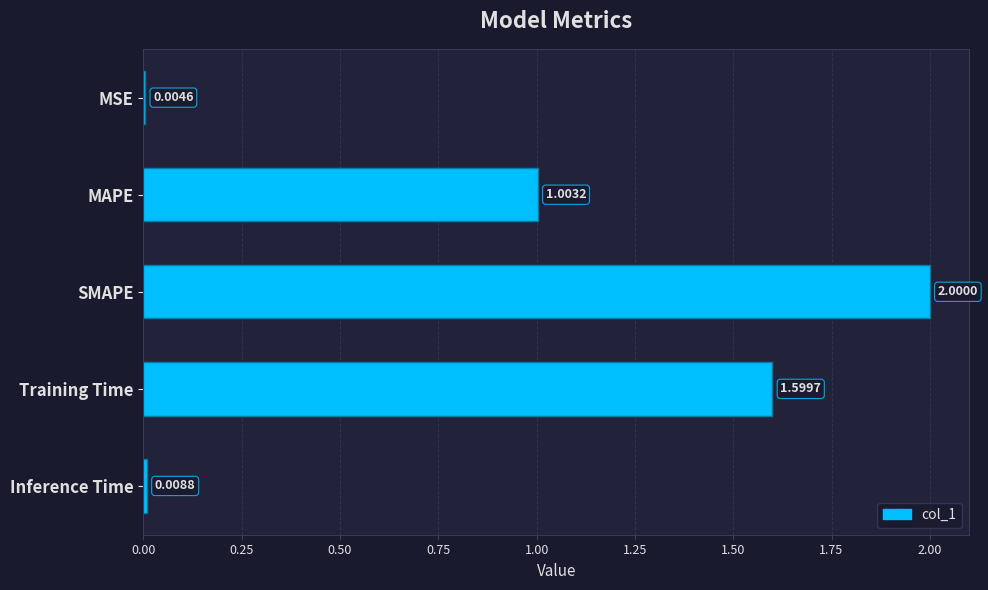

Where is the data nearest to the value 1?

MAPE